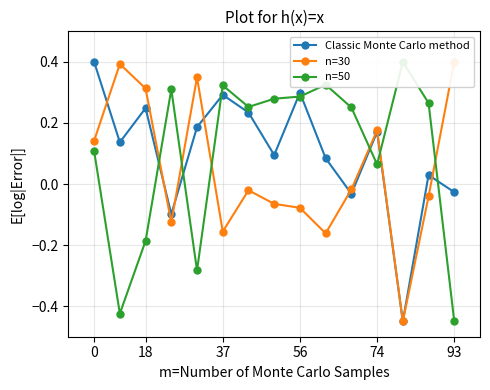

At which category does Classic Monte Carlo method reach its first local peak?

18